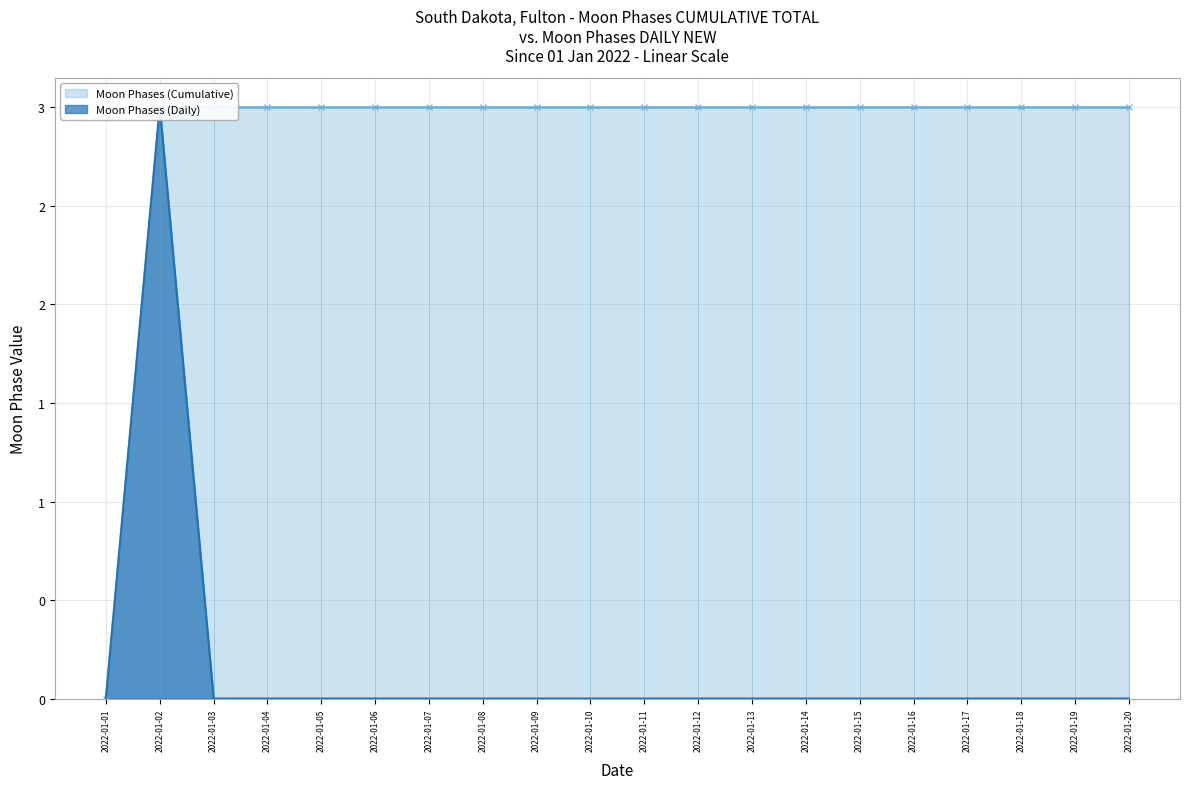

True or false: Moon Phases (Cumulative) and Moon Phases (Daily) cross at least once.

False